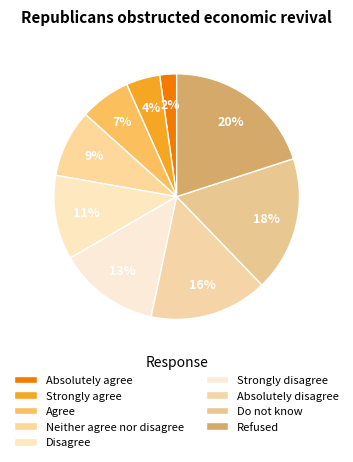

Which has a higher value, Neither agree nor disagree or Disagree?

Disagree